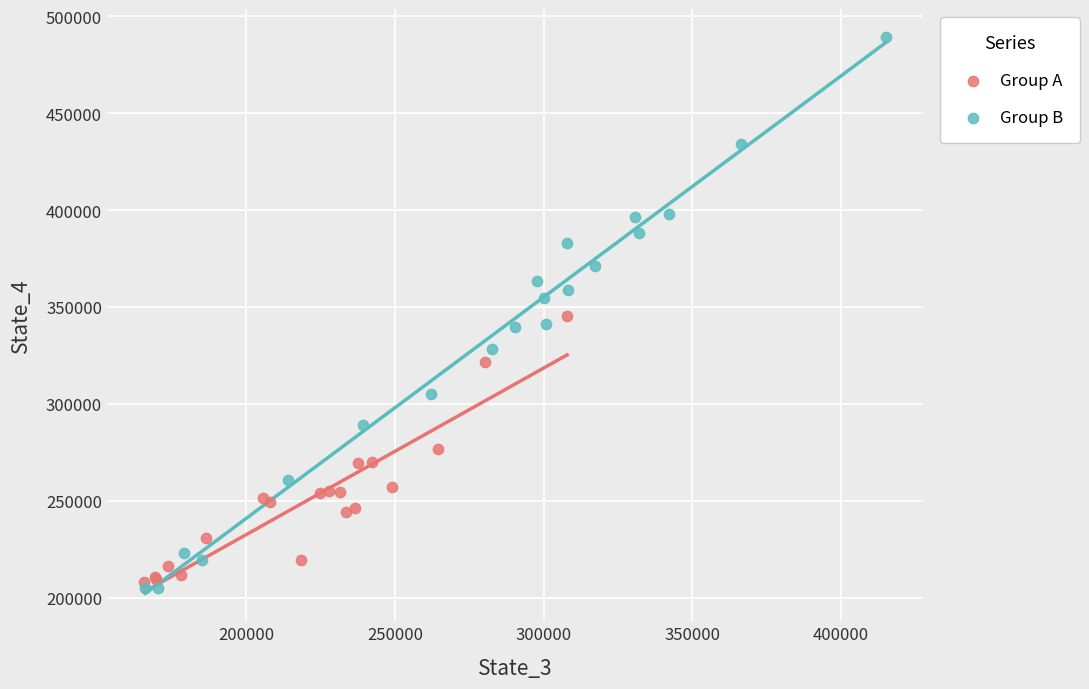

Which series reaches the maximum Y coordinate?

Group B